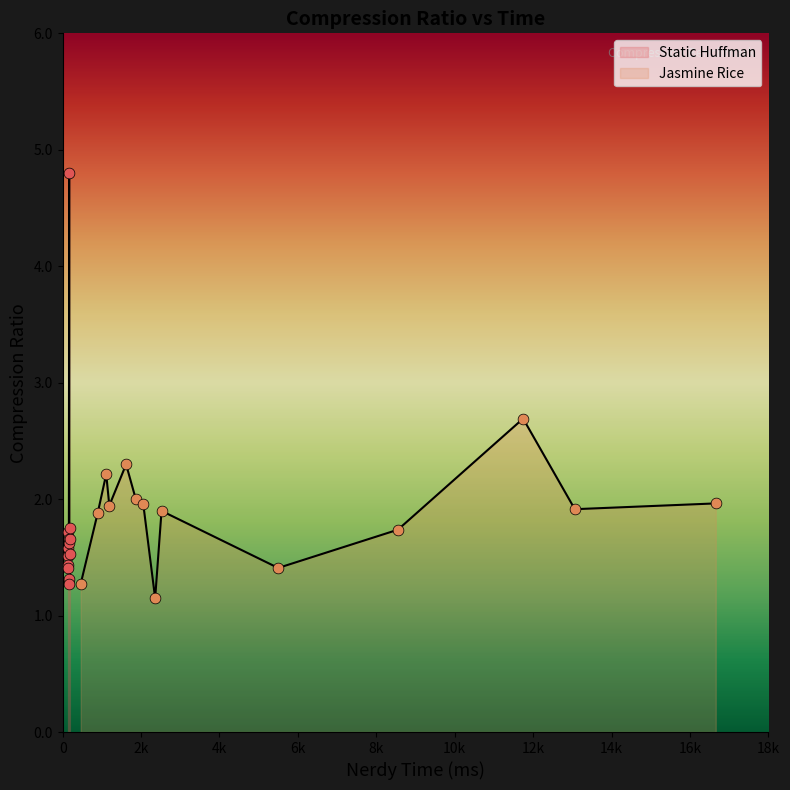

Which series has the widest spread of Y values?

Static Huffman